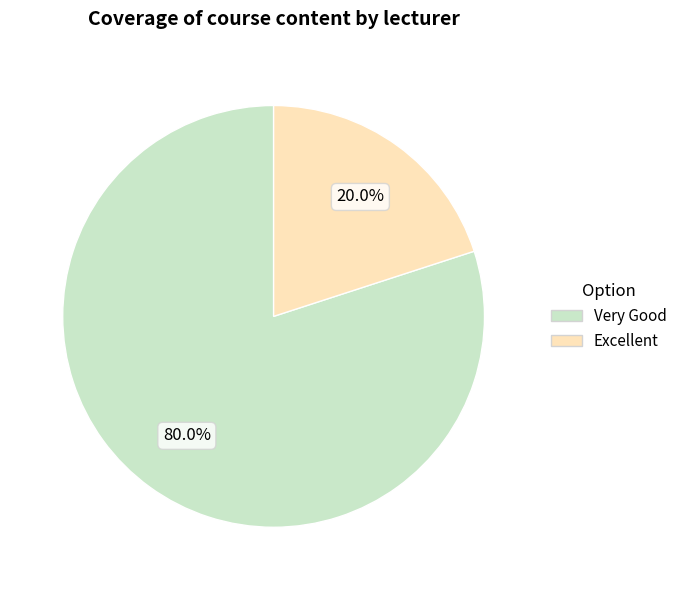

Is there a majority slice in this chart?

Yes